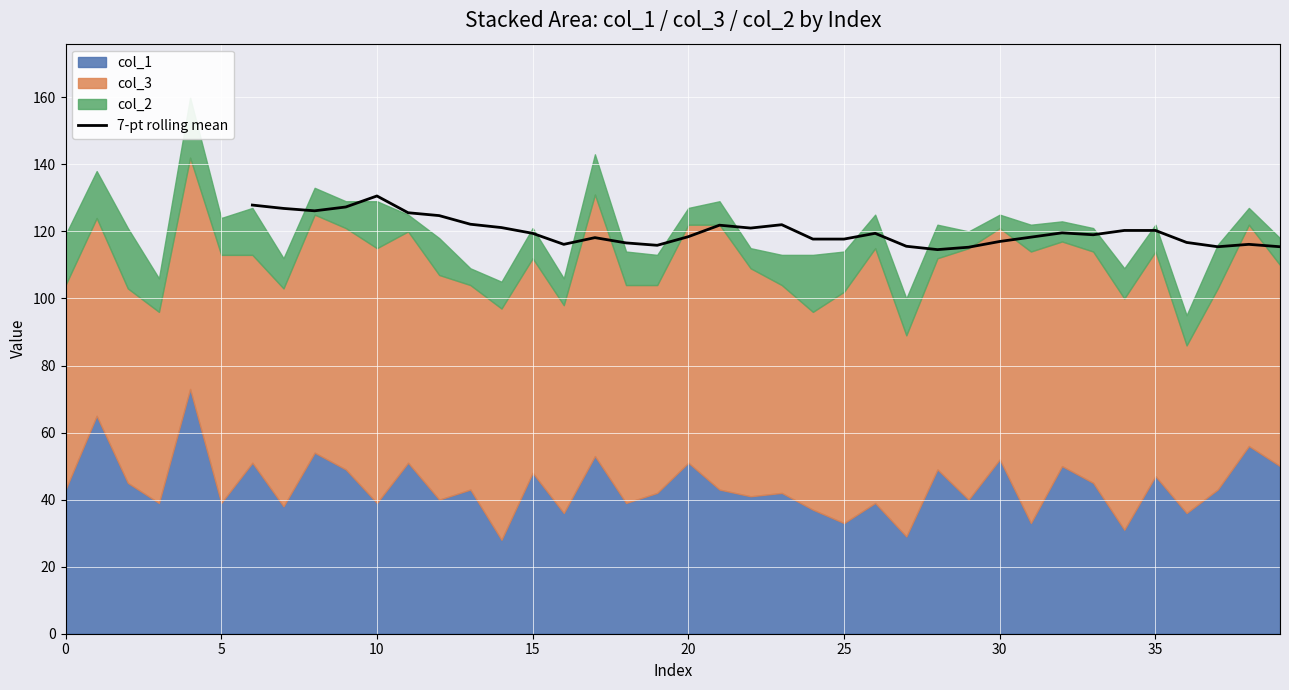

True or false: the data has more than 2 interior local peaks.

True